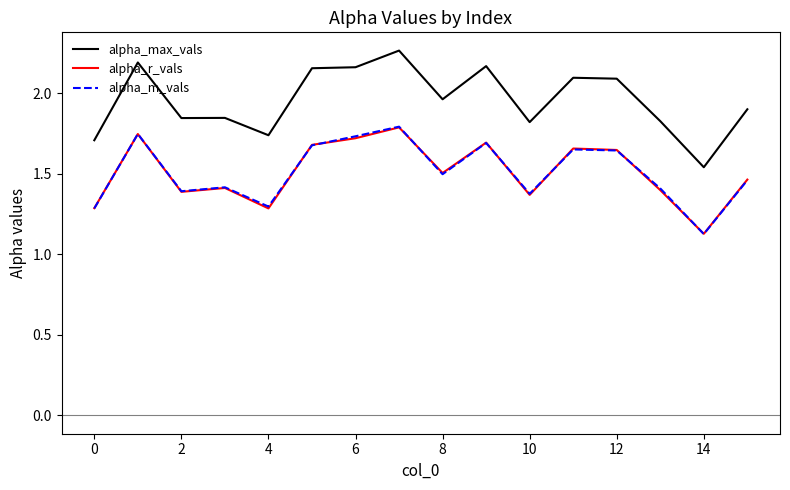

Which series has the largest total across all categories?

alpha_max_vals